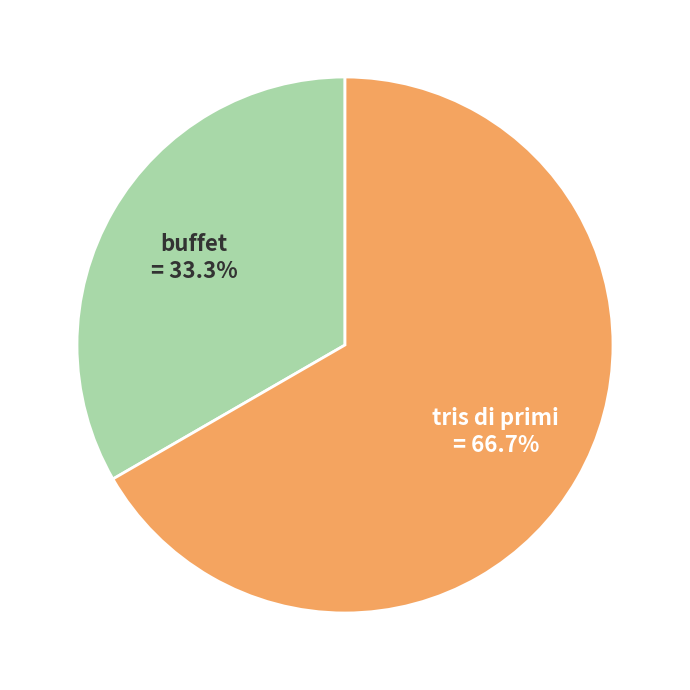

Is there any slice that represents more than half of the pie?

Yes